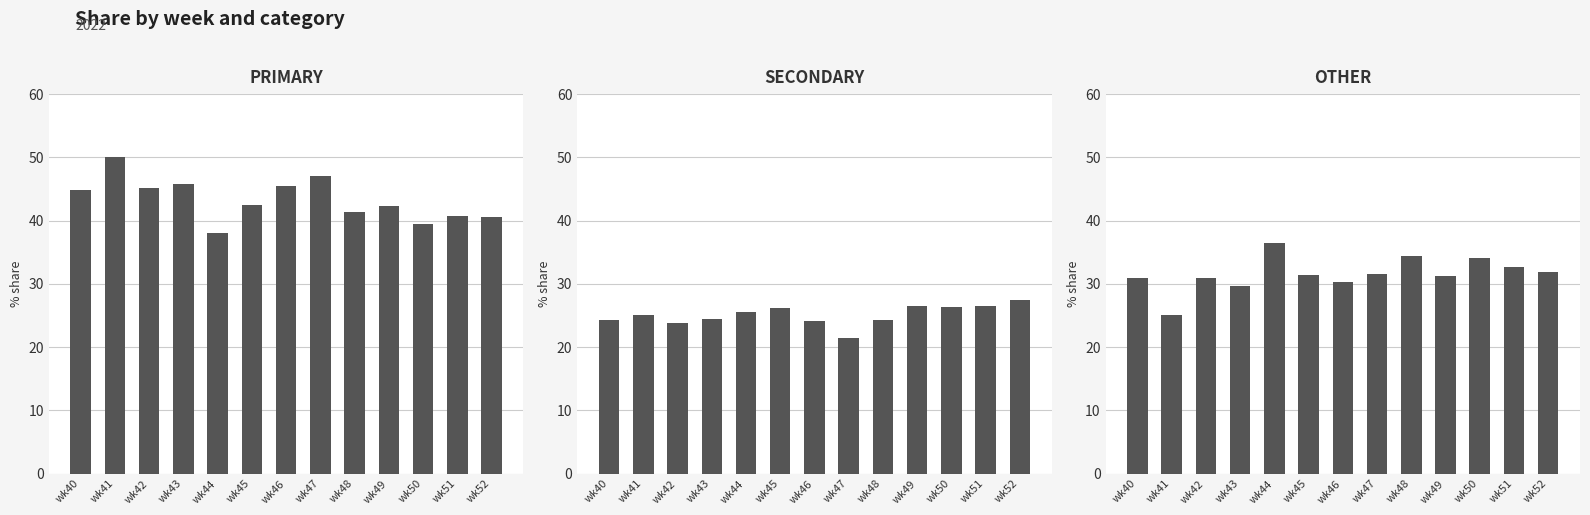

What is the highest value of the OTHER series?

36.4